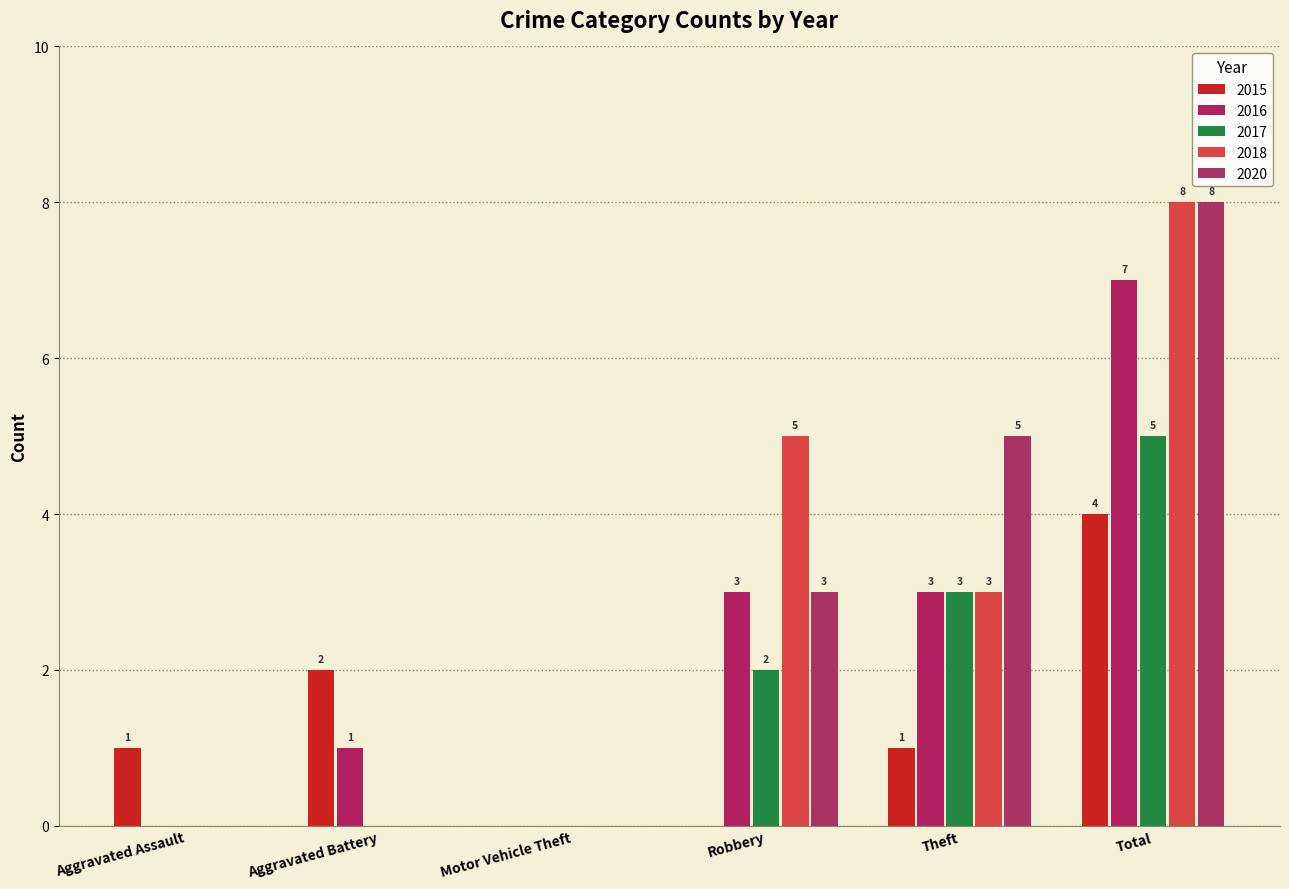

What is the sum of all 2020 values?

16